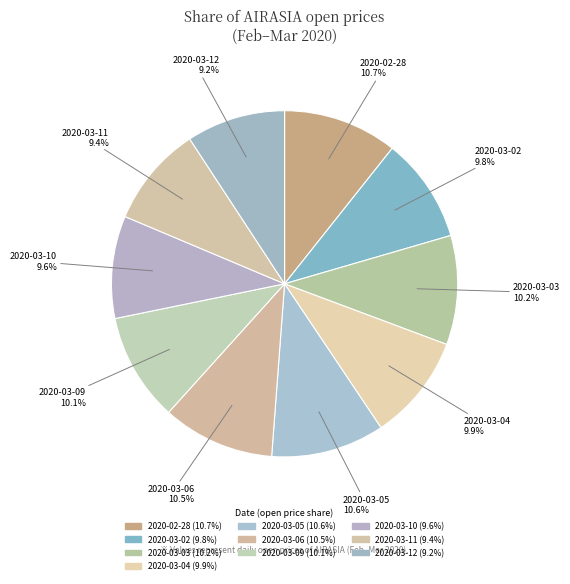

Count the number of slices in the pie.

10